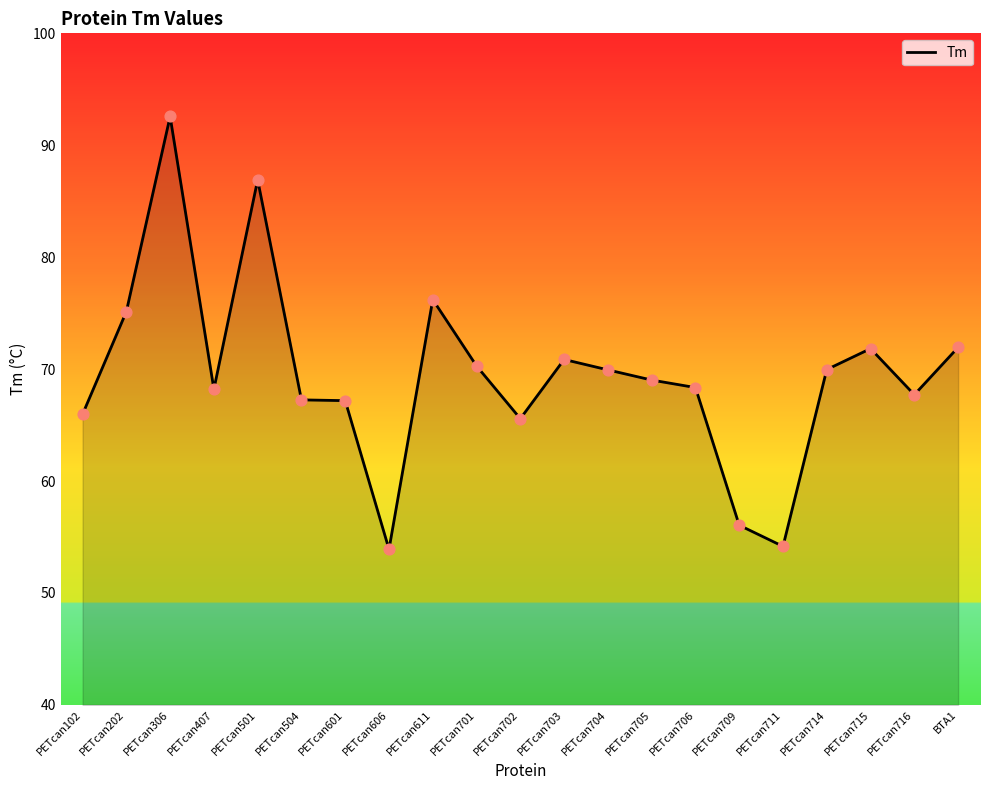

Between BTA1 and PETcan407, which is larger?

BTA1